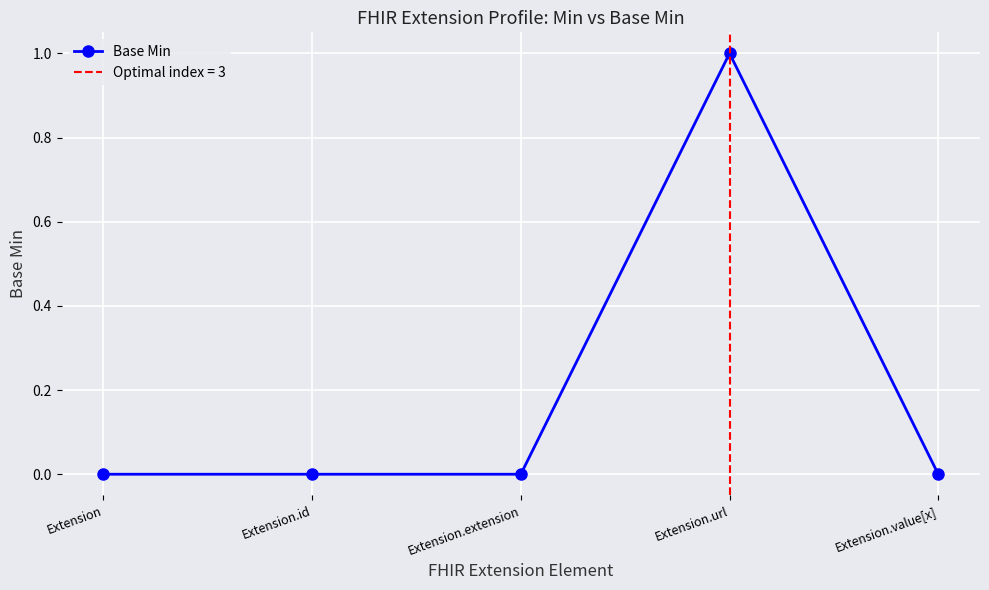

True or false: the data shows 0 at Extension.id.

True